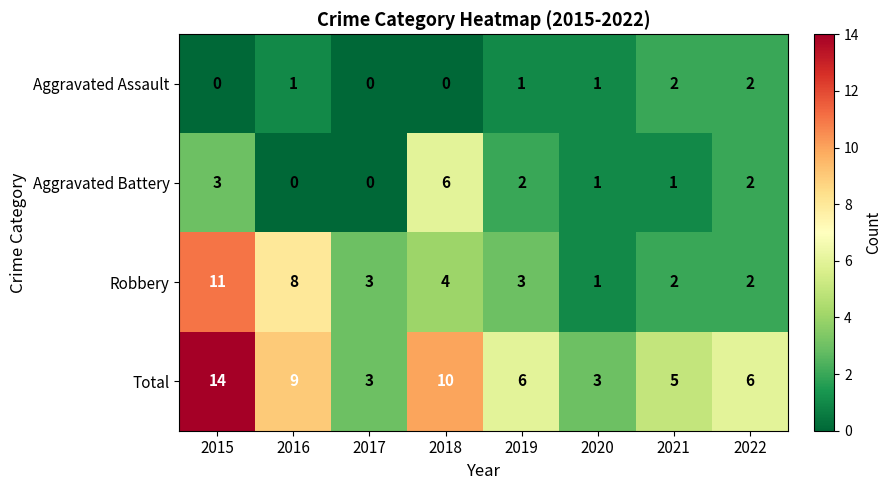

What is the difference between the maximum and minimum values in the Total series?

11